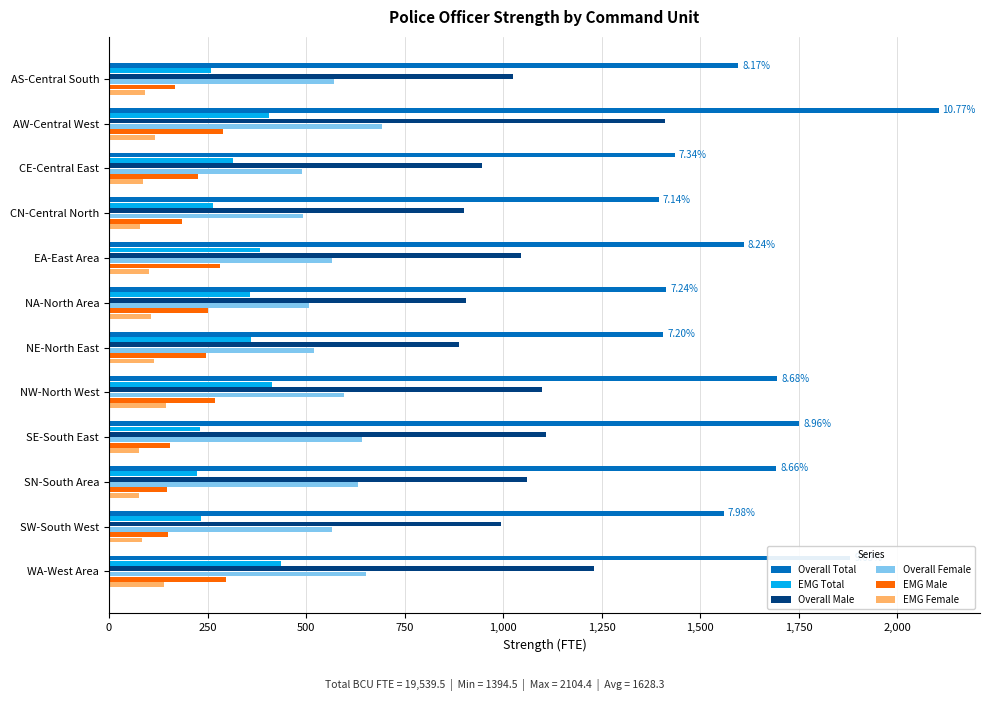

At which category is the sum across all series the highest?

AW-Central West